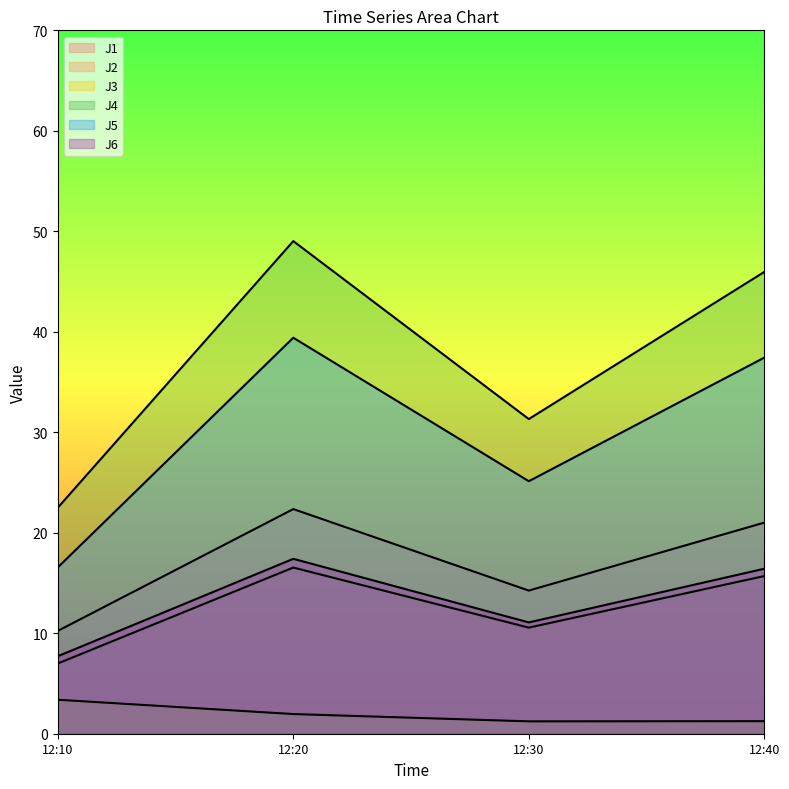

True or false: J4 and J2 intersect in this chart.

False